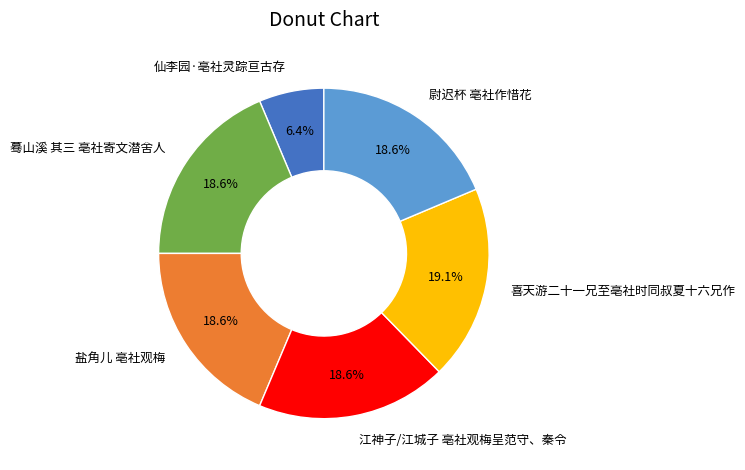

To the nearest percent, what is the difference between the largest and smallest slice percentages?

13%